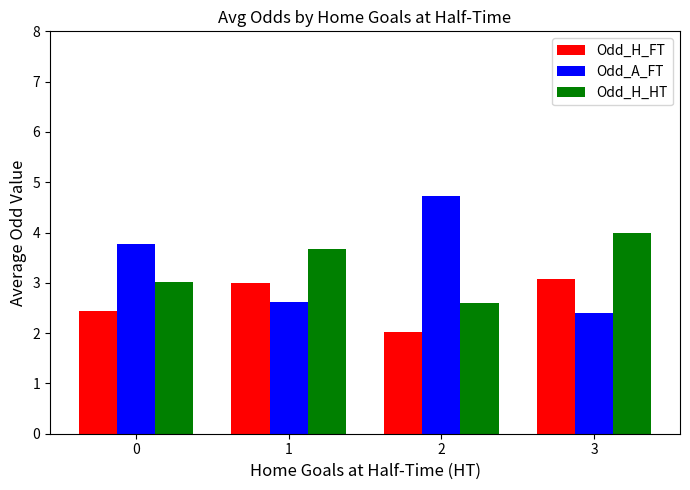

How many categories are shown in the chart?

4